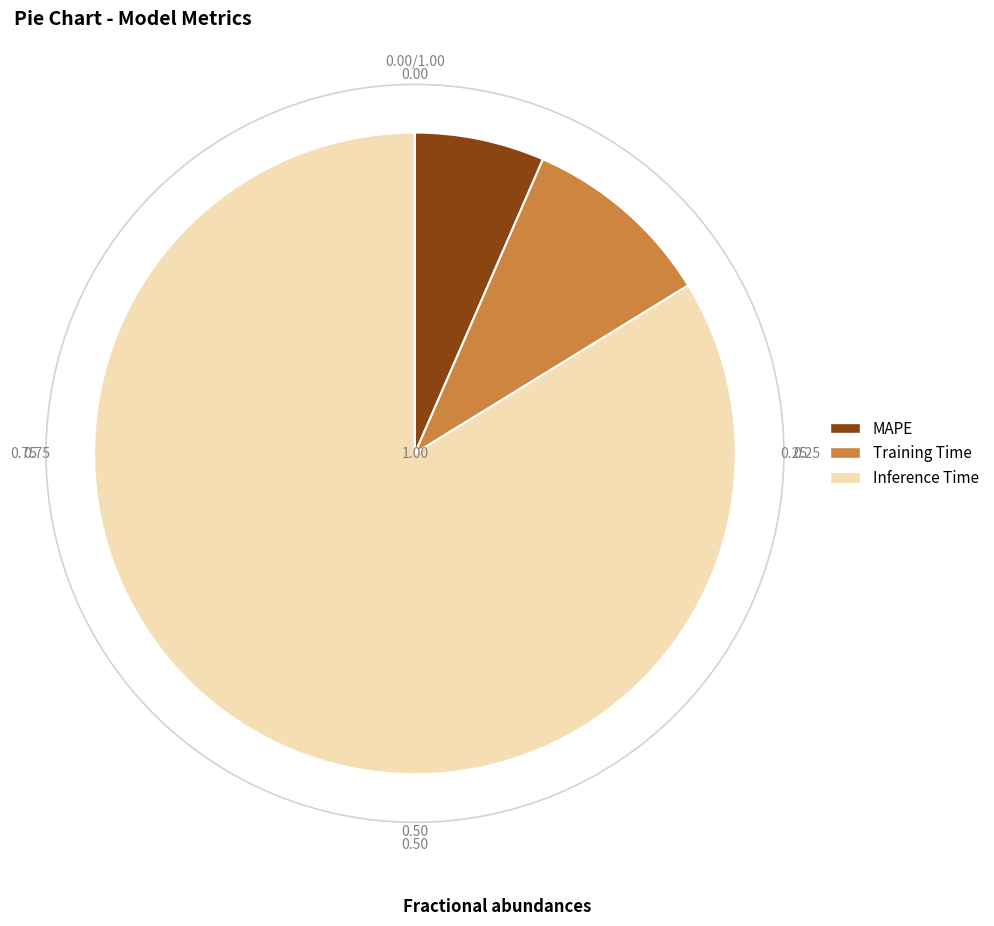

Do Training Time and MAPE together represent more than half of the pie?

No